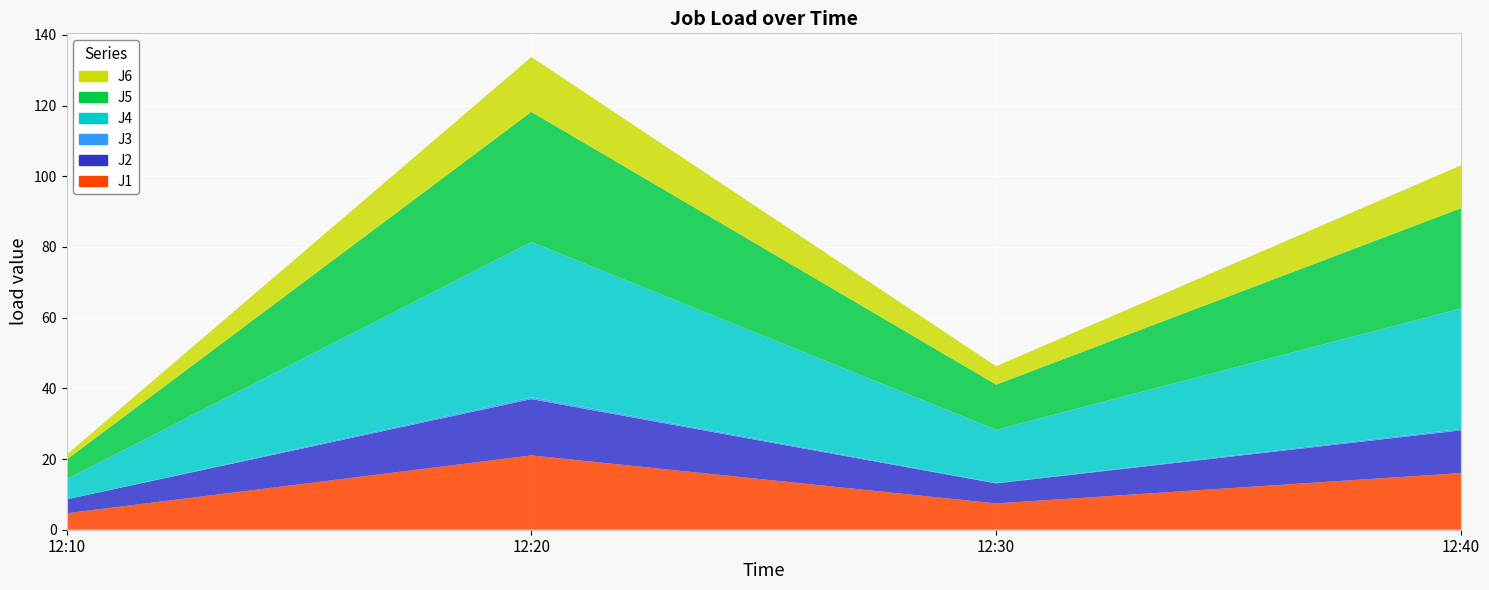

Reading right to left, what are all the values shown in this chart?

J1: 12:40=16.0	12:30=7.4	12:20=21.0	12:10=4.6
J2: 12:40=12.1	12:30=5.7	12:20=15.9	12:10=3.9
J3: 12:40=0.4	12:30=0.1	12:20=0.5	12:10=0.0
J4: 12:40=34.1	12:30=15.1	12:20=43.9	12:10=5.7
J5: 12:40=28.4	12:30=12.8	12:20=36.8	12:10=5.6
J6: 12:40=12.1	12:30=5.2	12:20=15.5	12:10=1.4